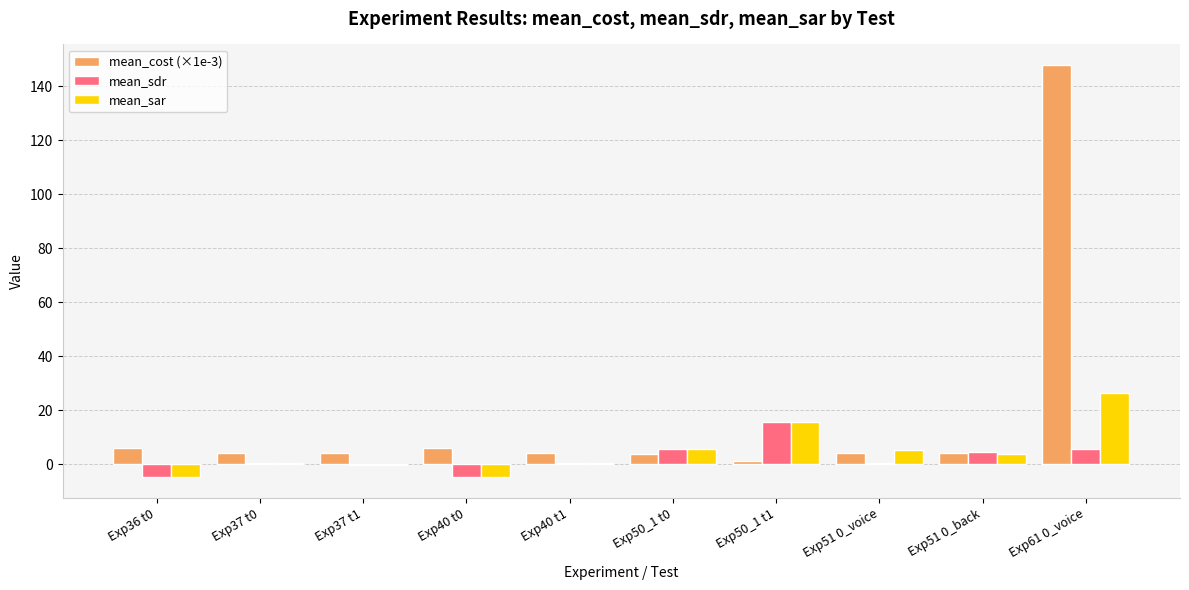

What is the greatest value displayed?

147.8